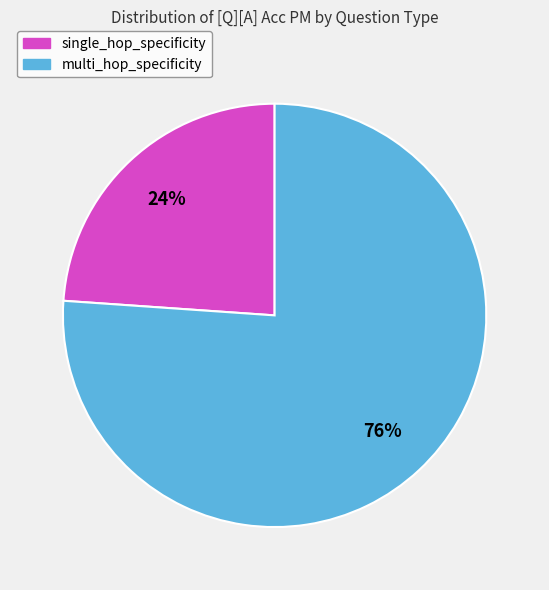

Combined, do multi_hop_specificity and single_hop_specificity account for over 50%?

Yes